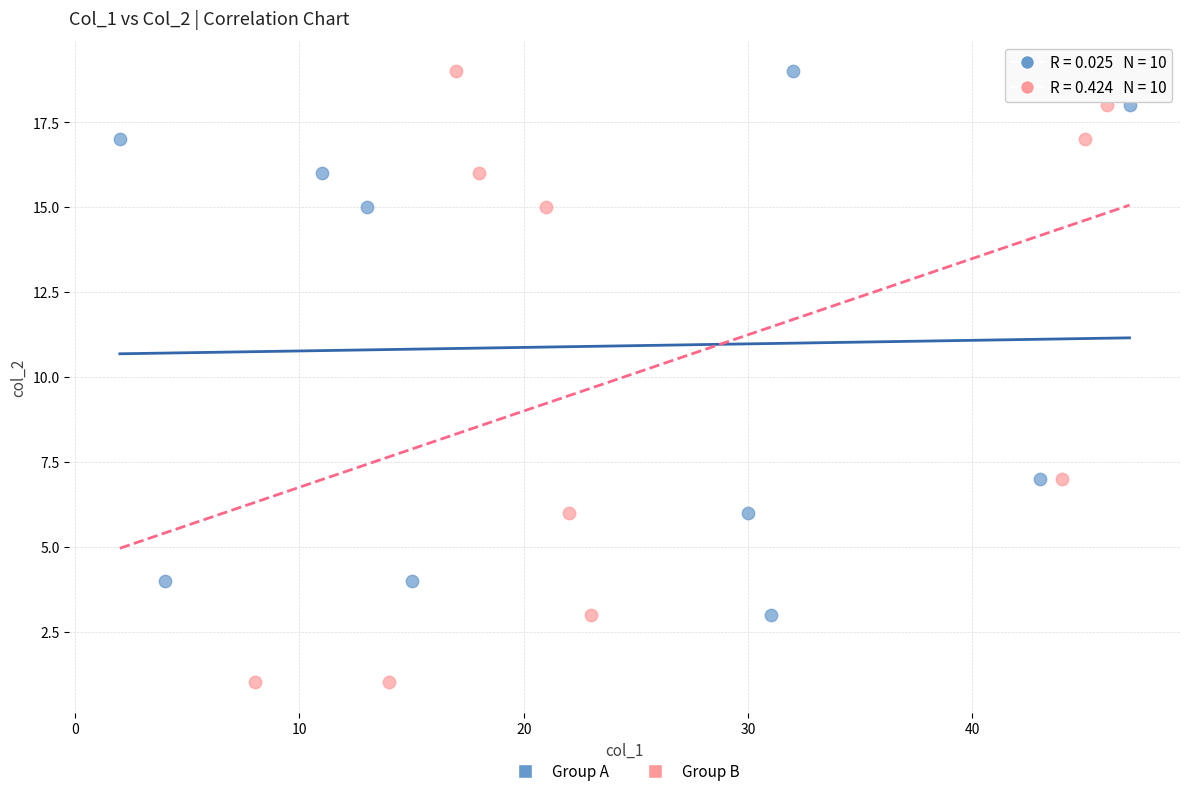

Which series has the widest spread of Y values?

Group B